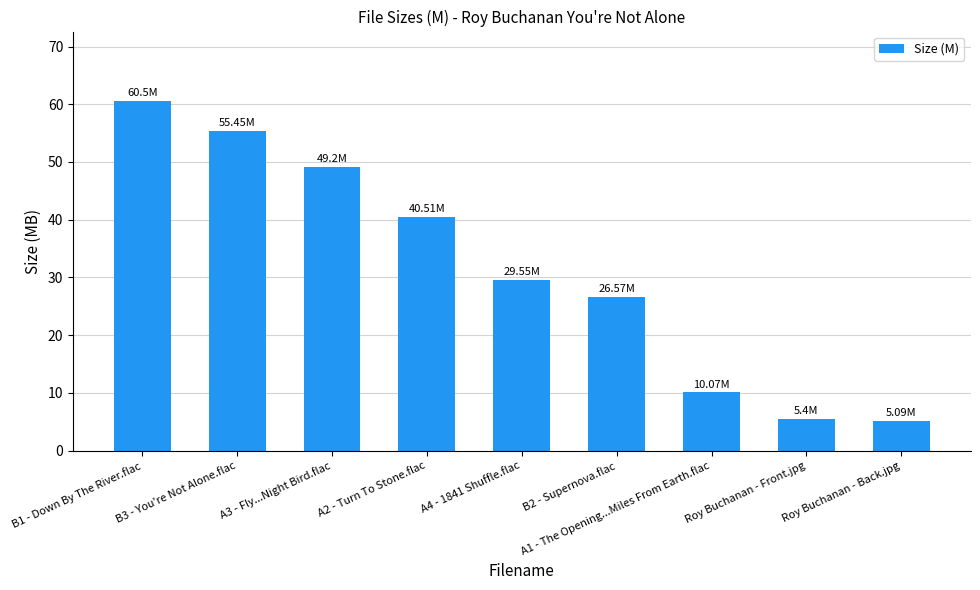

What is the label of the 2nd bar from the left?

B3 - You're Not Alone.flac